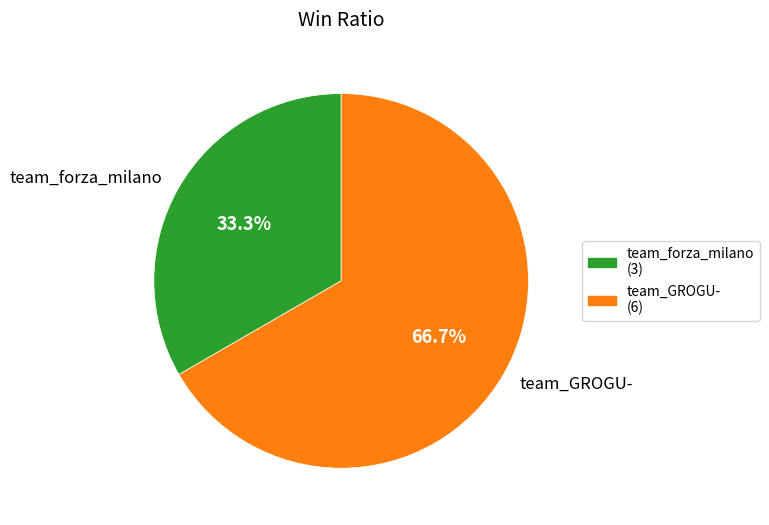

Which category has the smallest portion of the pie?

team_forza_milano